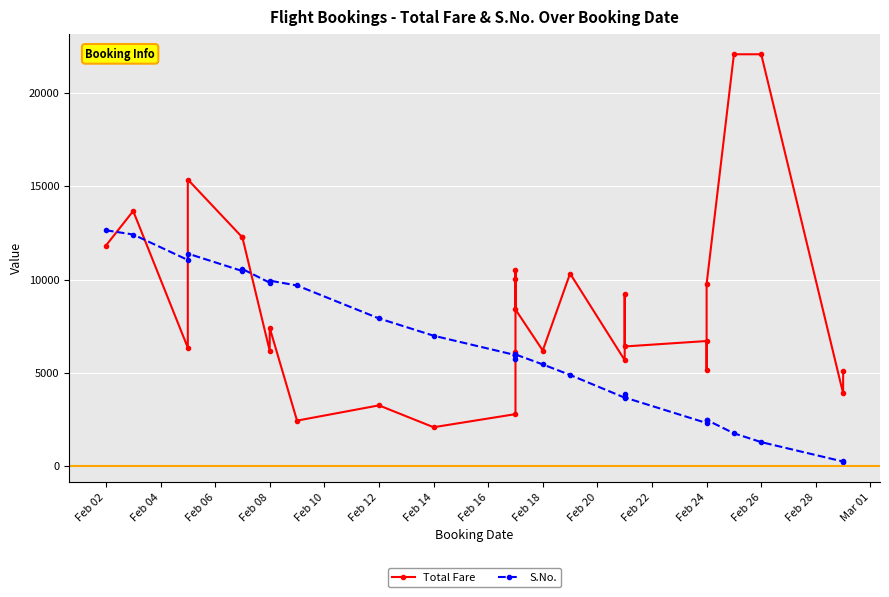

Reading left to right, list all the values displayed in this chart.

Total Fare: 11817	13675	6343	15363	12256	12256	6170	7405	2432	3250	2078	2780	6086	10001	10493	8393	6192	10320	5676	9214	6409	6701	5126	9761	22080	22080	3887	5086
S.No.: 12640	12414	11048	11390	10454	10563	9829	9940	9679	7913	6987	5948	5968	5752	5975	5981	5446	4881	3662	3881	3673	2303	2459	2471	1752	1279	237	260